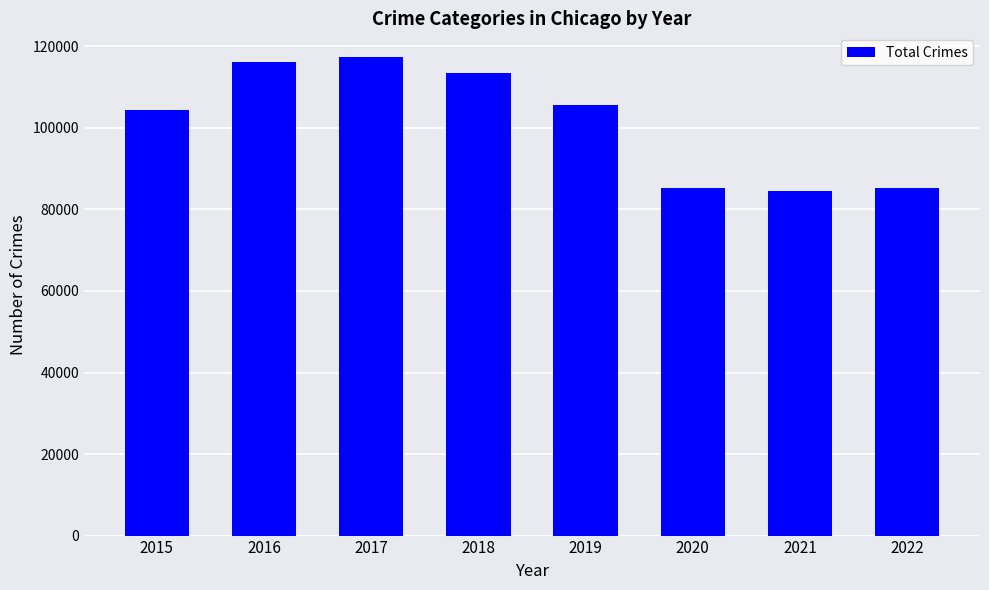

What is the difference between the values at 2017 and 2015?

12987